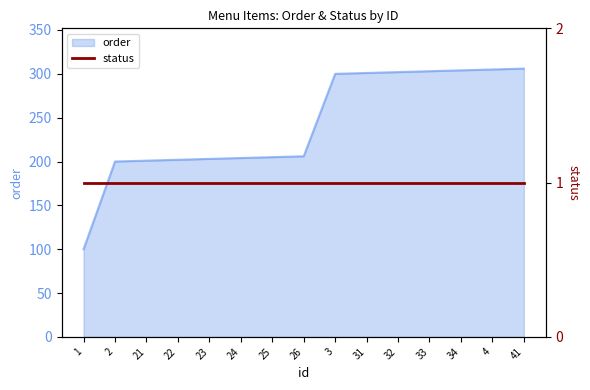

List the labels in order of value, smallest first.

1, 2, 21, 22, 23, 24, 25, 26, 3, 31, 32, 33, 34, 4, 41